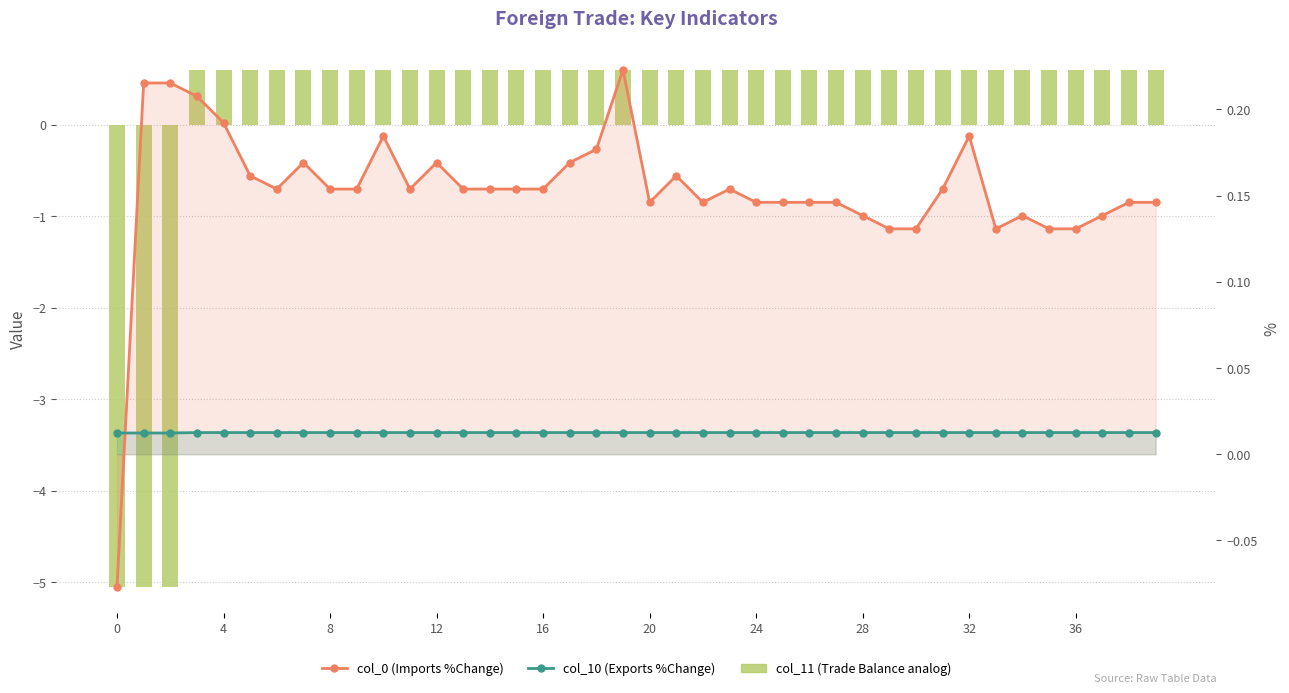

What is the label of the 28th bar from the left?

27